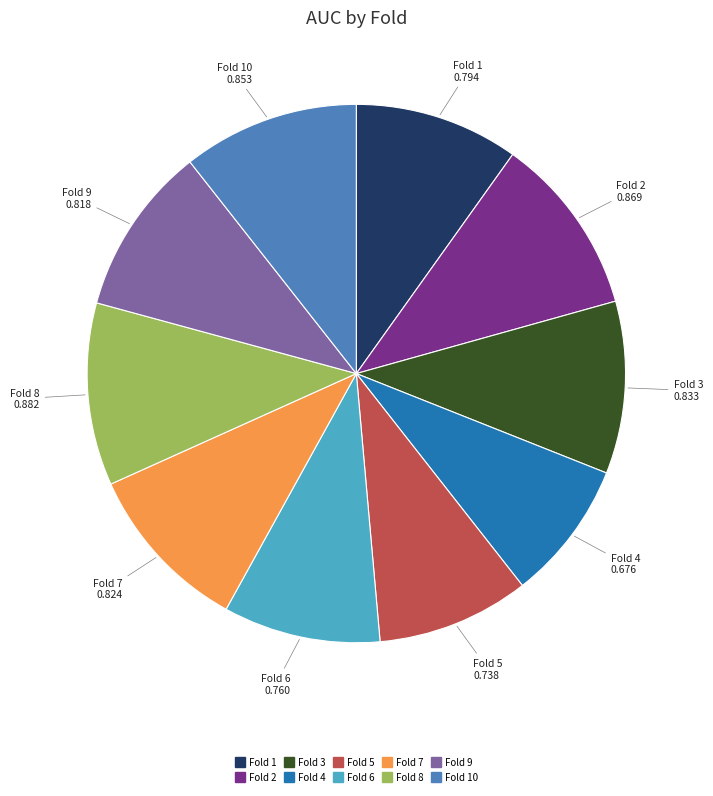

Is there any slice that represents more than half of the pie?

No